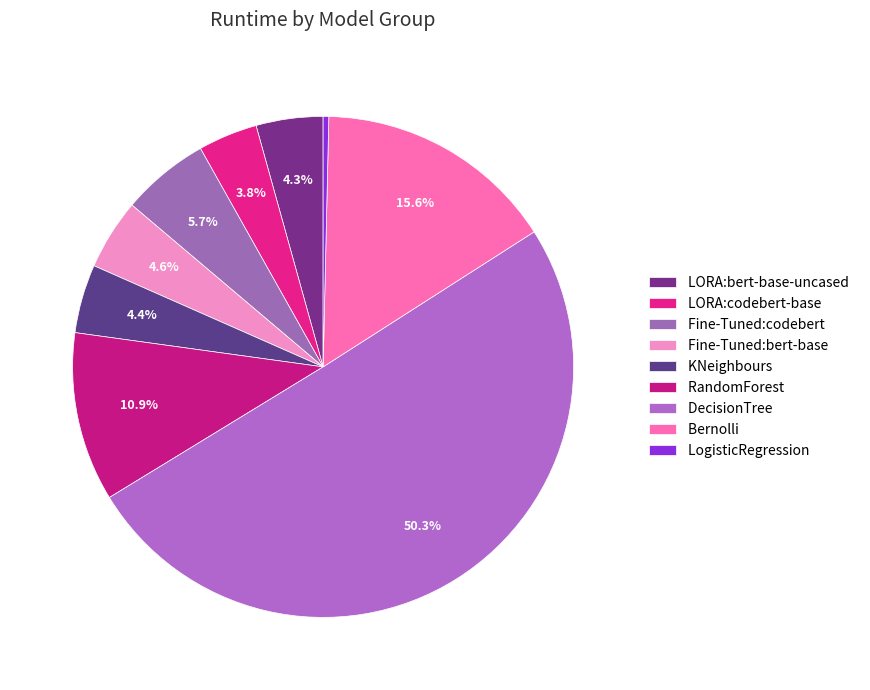

How many slices are in this pie chart?

9